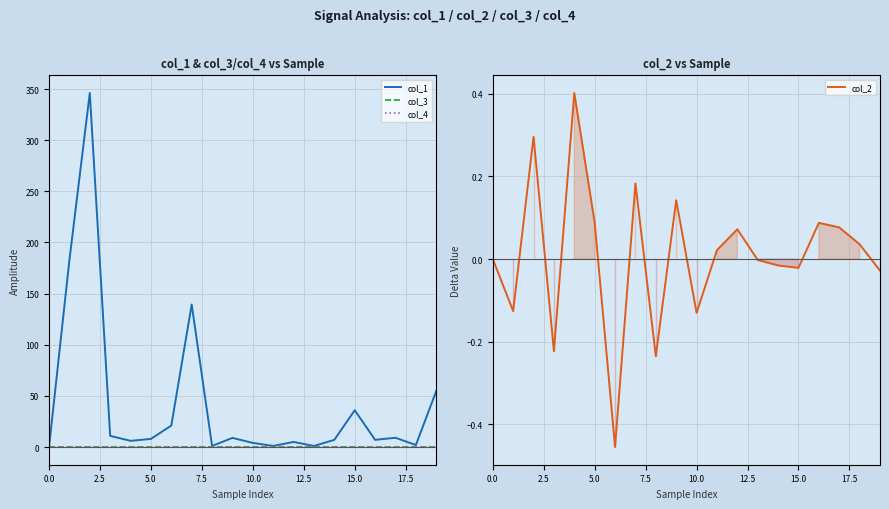

Is this an area chart (filled region under the line)?

No